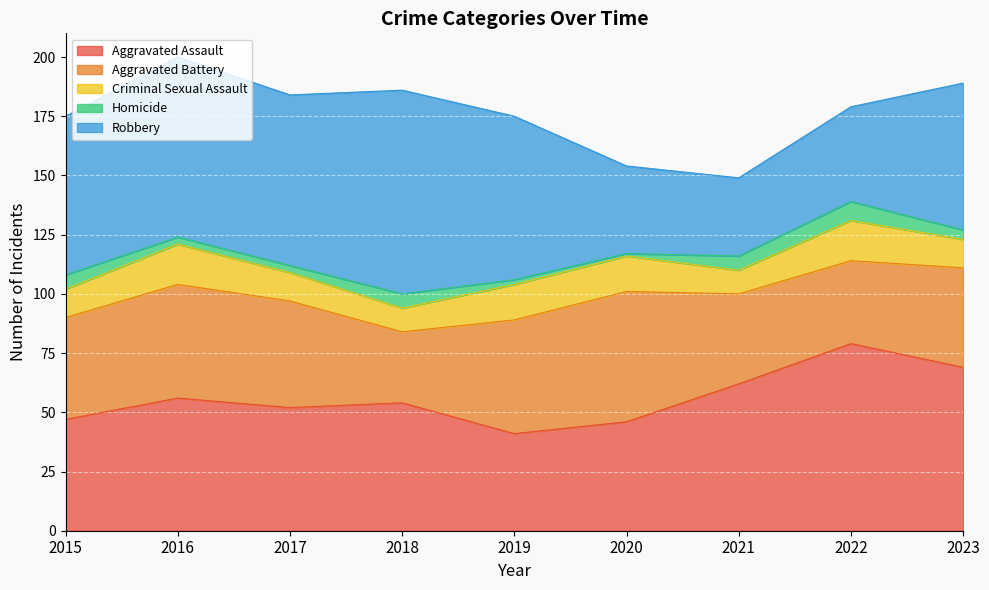

Which series has the largest range (max minus min)?

Robbery